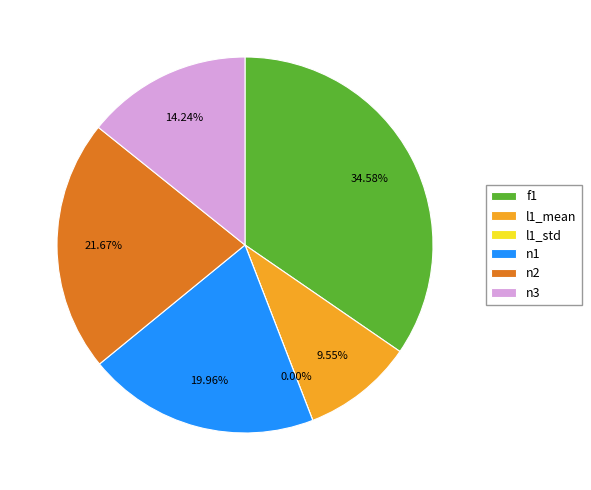

How many slices are in this pie chart?

6